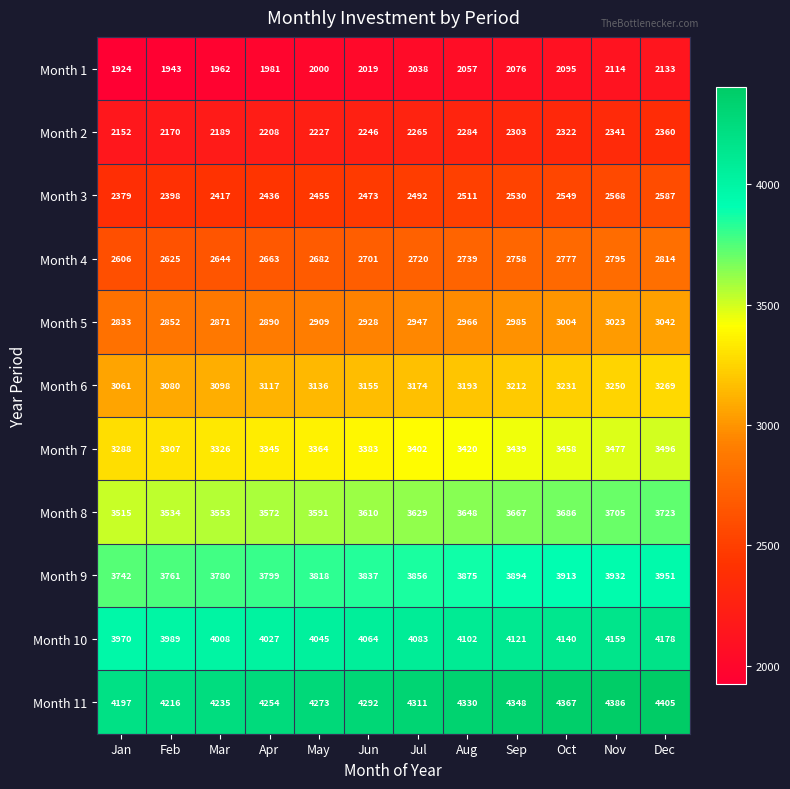

List the labels in order of Month 6 value, smallest first.

Jan, Feb, Mar, Apr, May, Jun, Jul, Aug, Sep, Oct, Nov, Dec